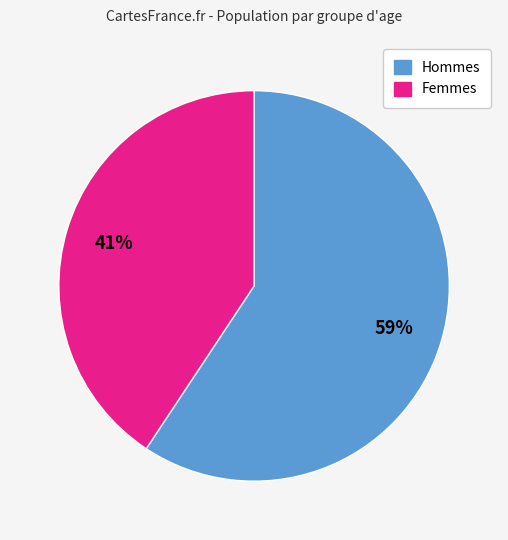

The Hommes slice represents 53% of the pie. True or false?

False